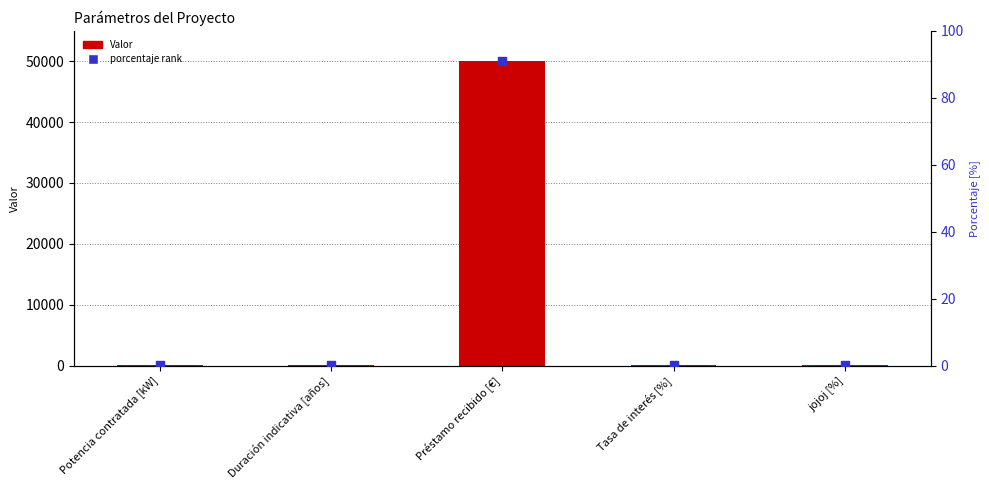

At which category is the sum across all series the highest?

Préstamo recibido [€]